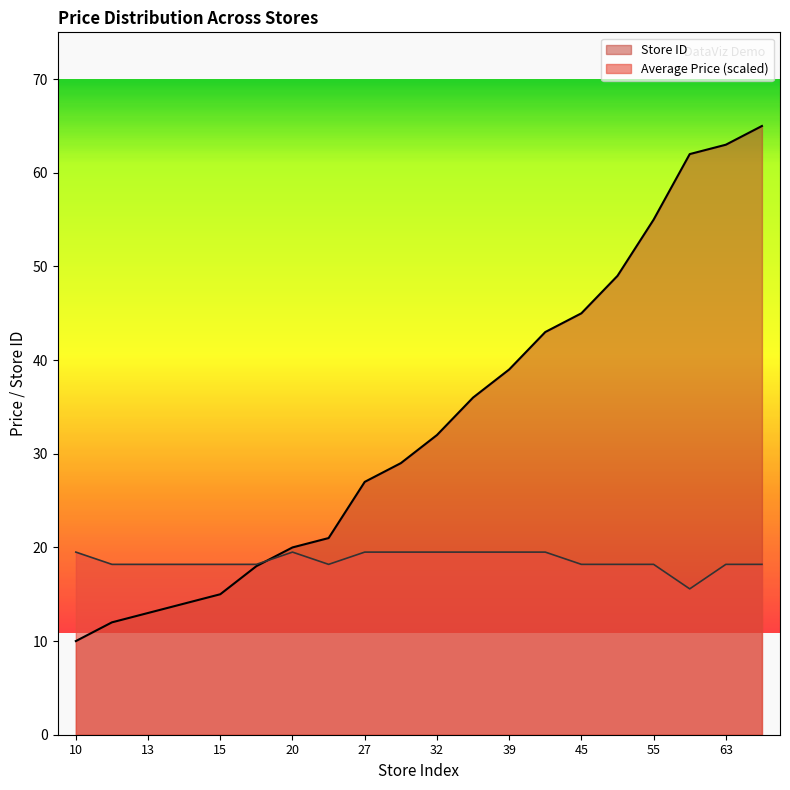

Count the number of categories in the chart.

20